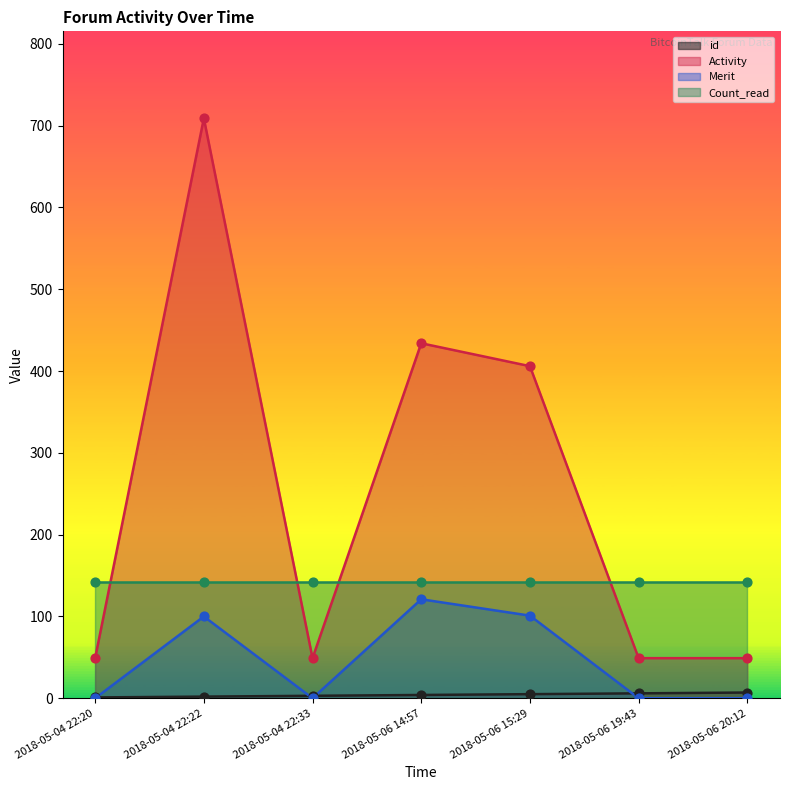

Which series contains the lowest Y value?

Merit